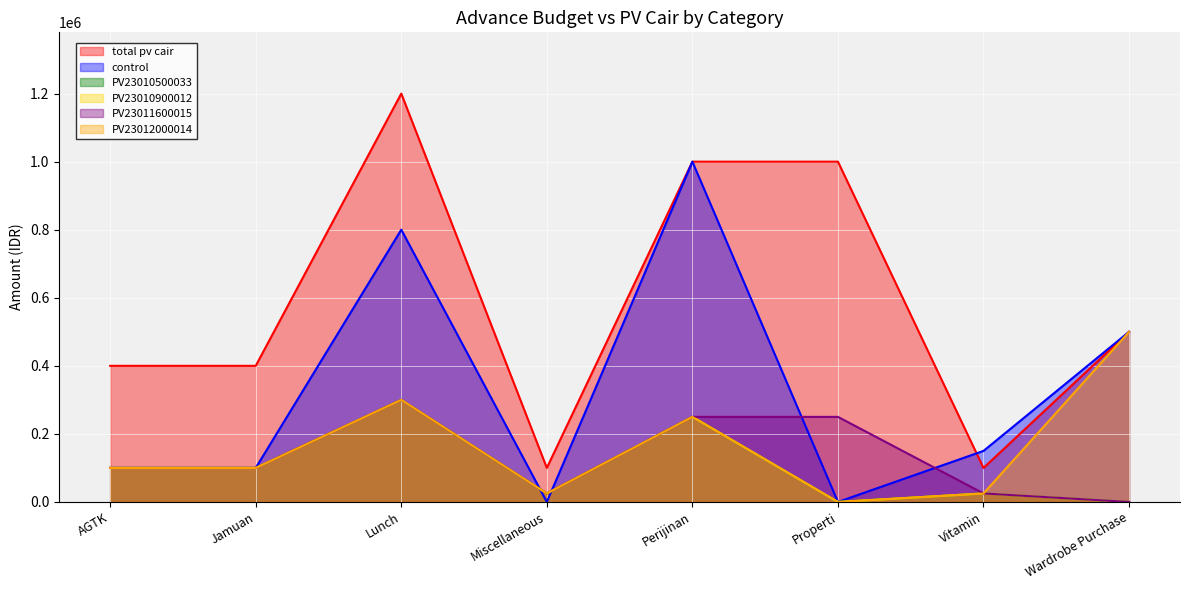

At which category is the sum across all series the highest?

Lunch